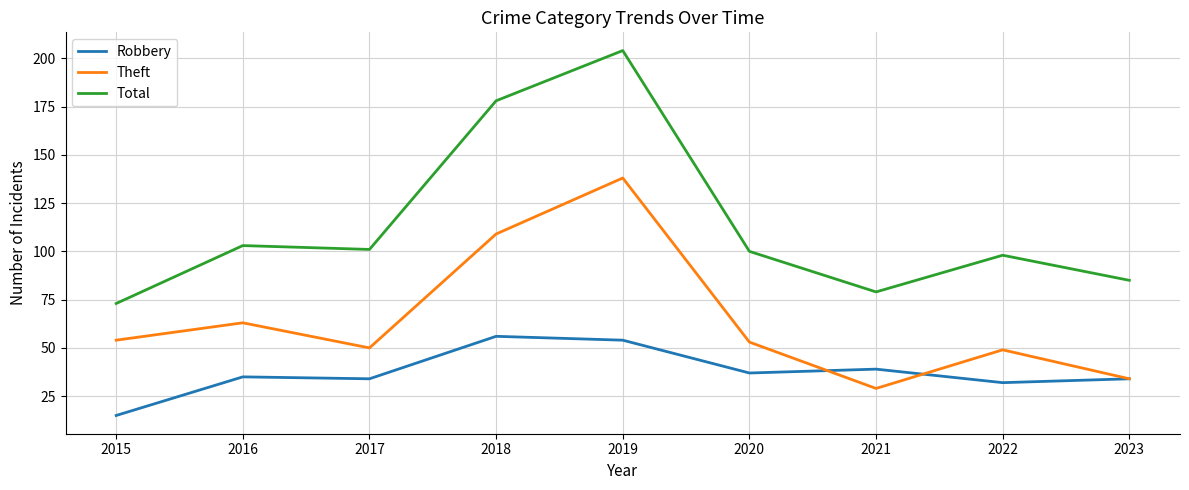

Which series has the largest total across all categories?

Total